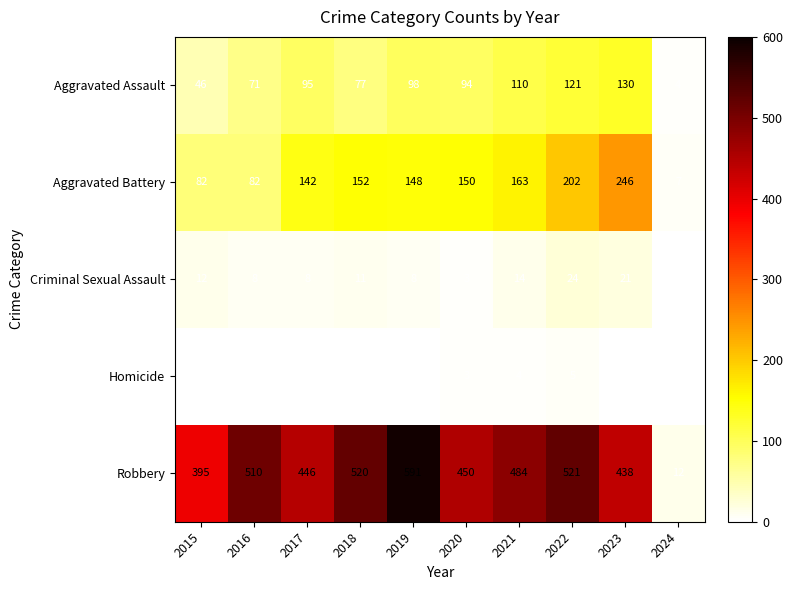

Which series changed the most between 2020 and 2022?

Robbery